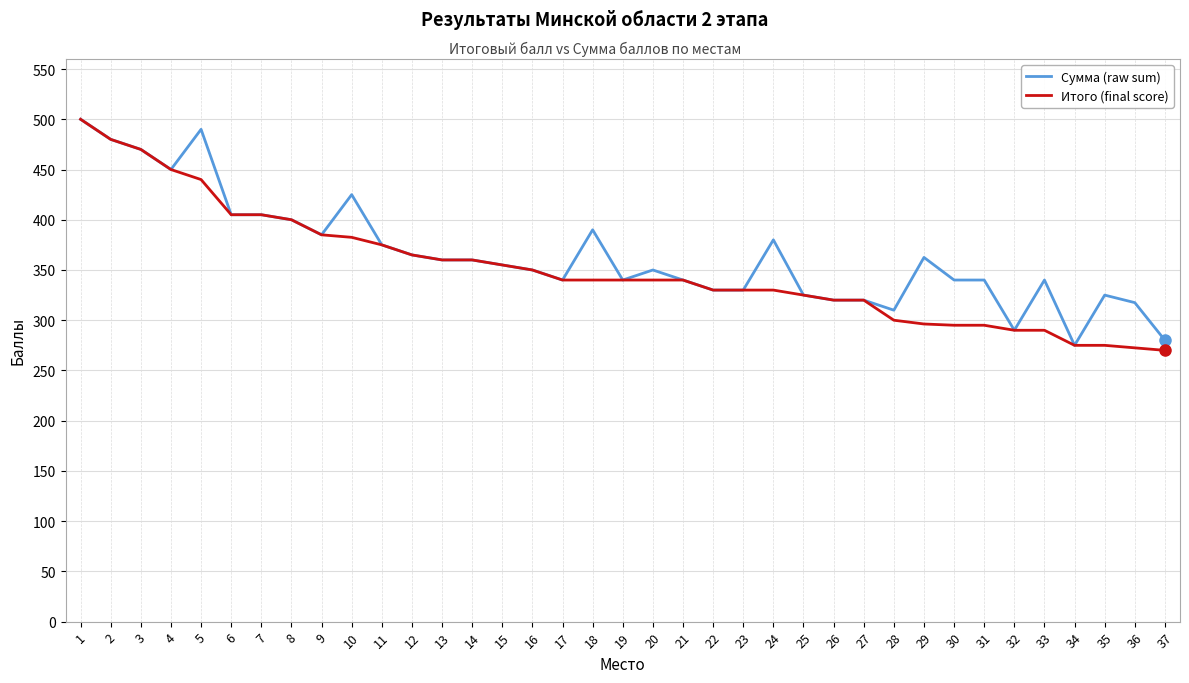

The Итого (final score) series shows 330.0 at 22. True or false?

True